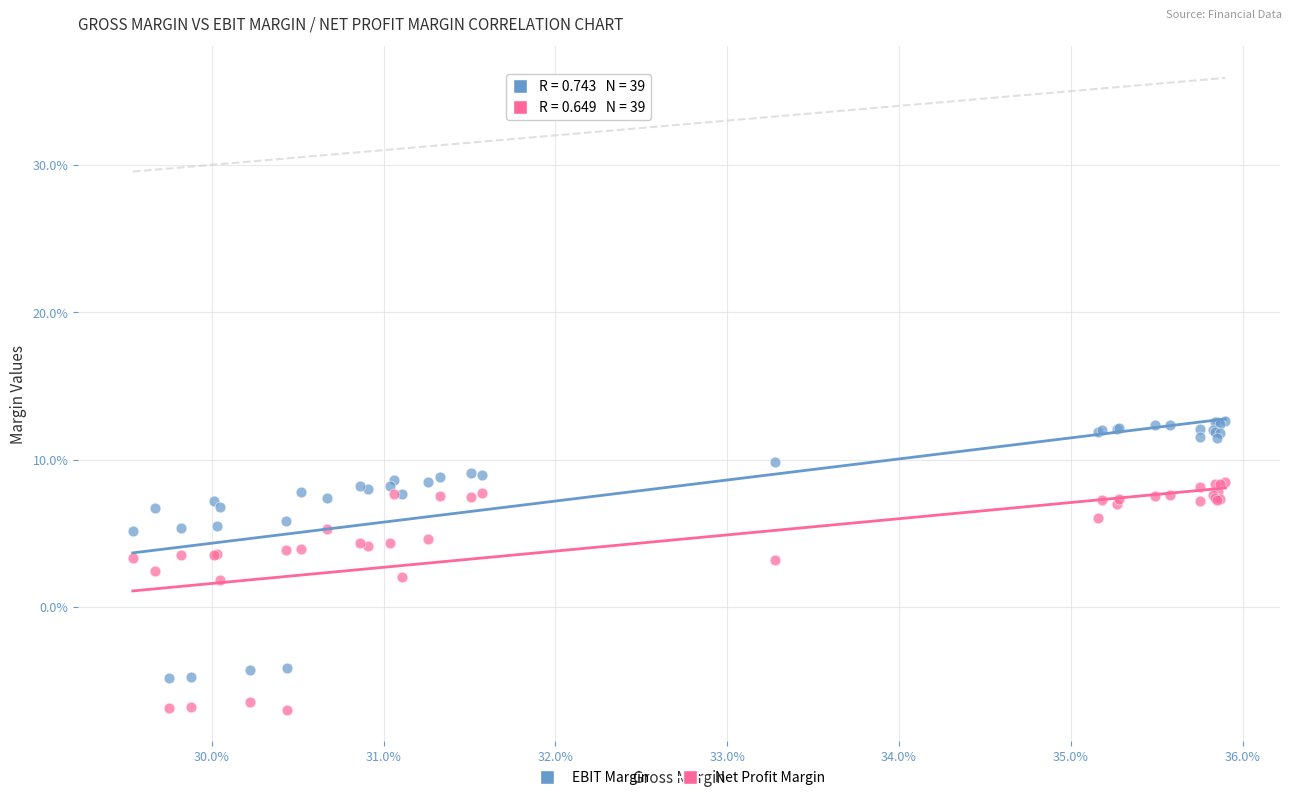

Which series reaches the maximum Y coordinate?

EBIT Margin